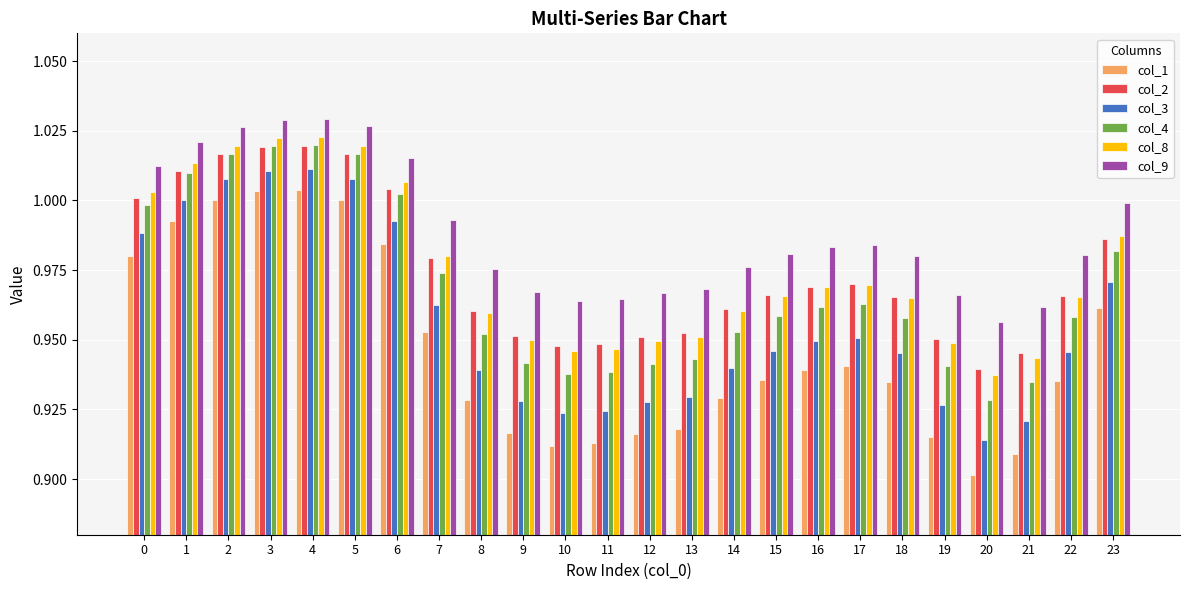

What is the difference between the highest and lowest values at 9?

0.1